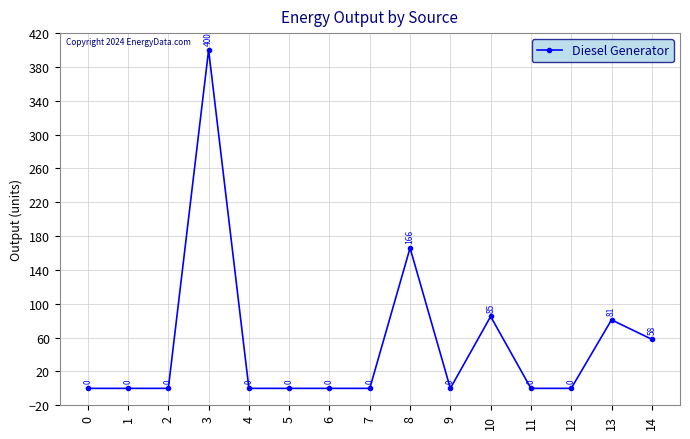

Reading right to left, list all the values displayed in this chart.

14=58	13=81	12=0	11=0	10=85	9=0	8=166	7=0	6=0	5=0	4=0	3=400	2=0	1=0	0=0